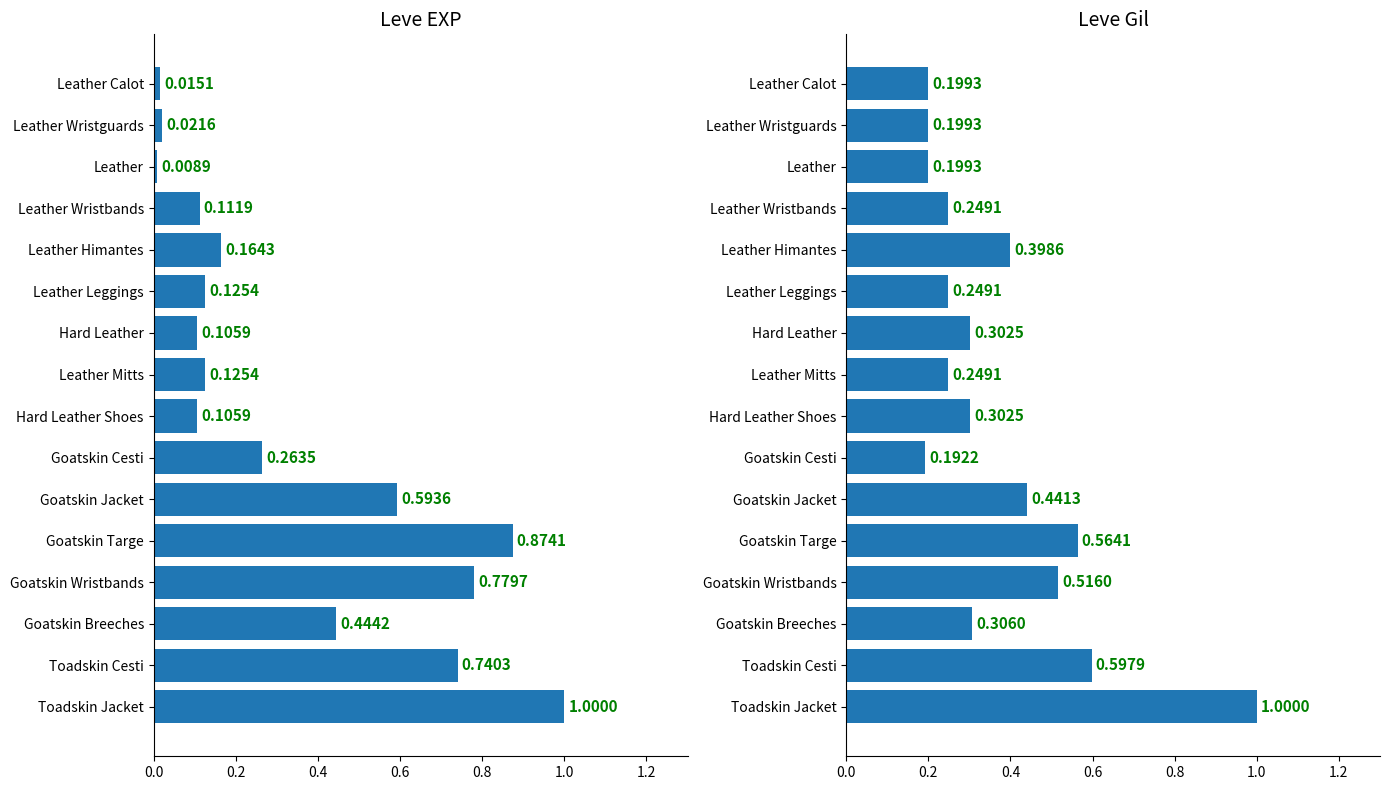

List the series in order of their overall mean, lowest first.

Leve EXP, Leve Gil